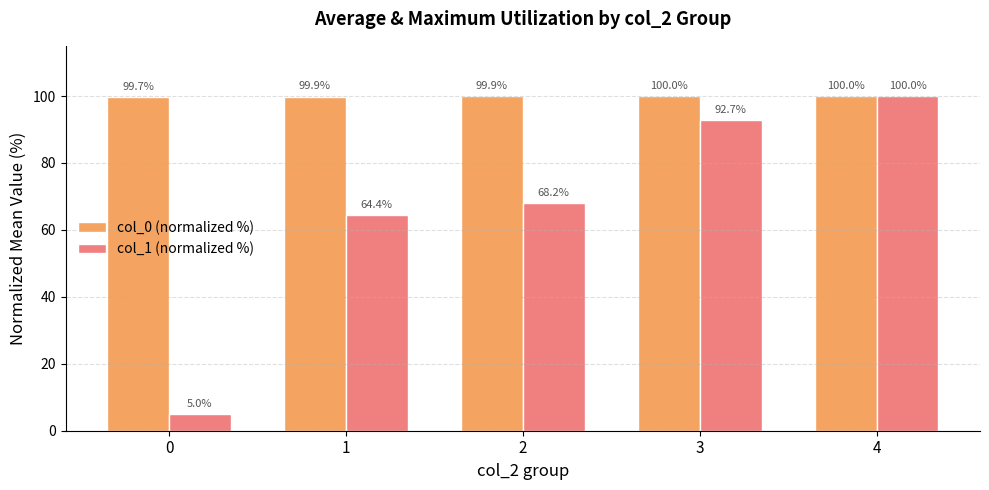

What is the difference between the maximum and minimum values in the col_1 (normalized %) series?

95.0